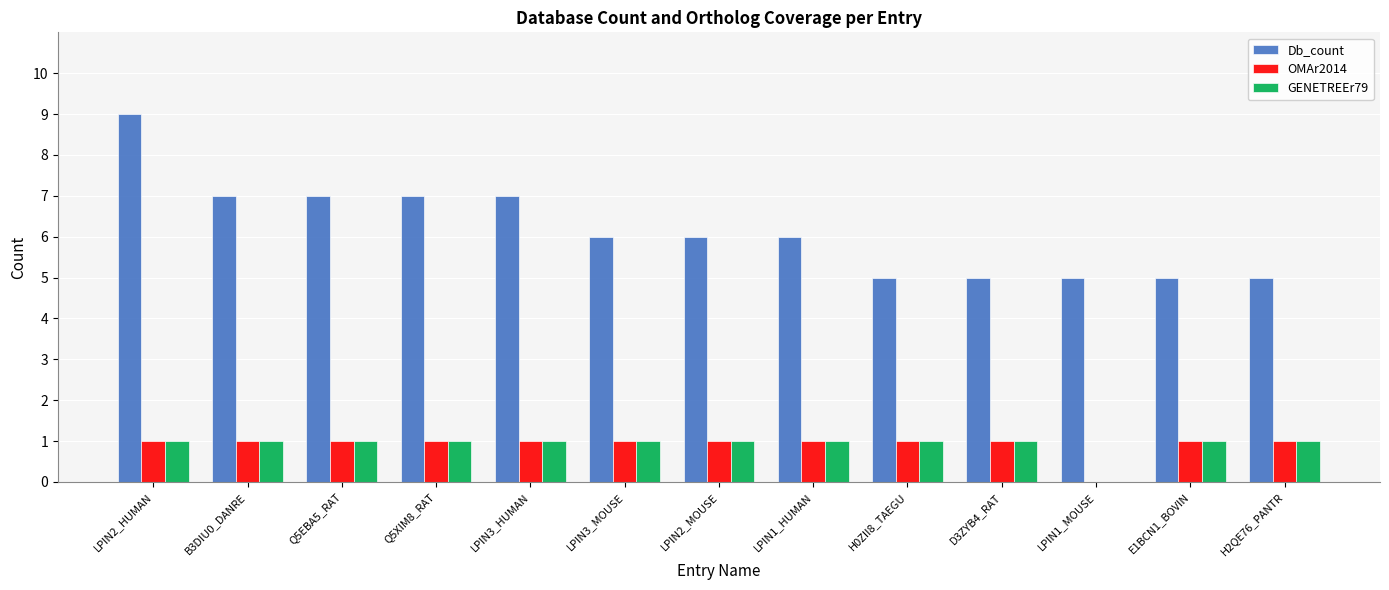

What is the maximum value shown in the chart?

9